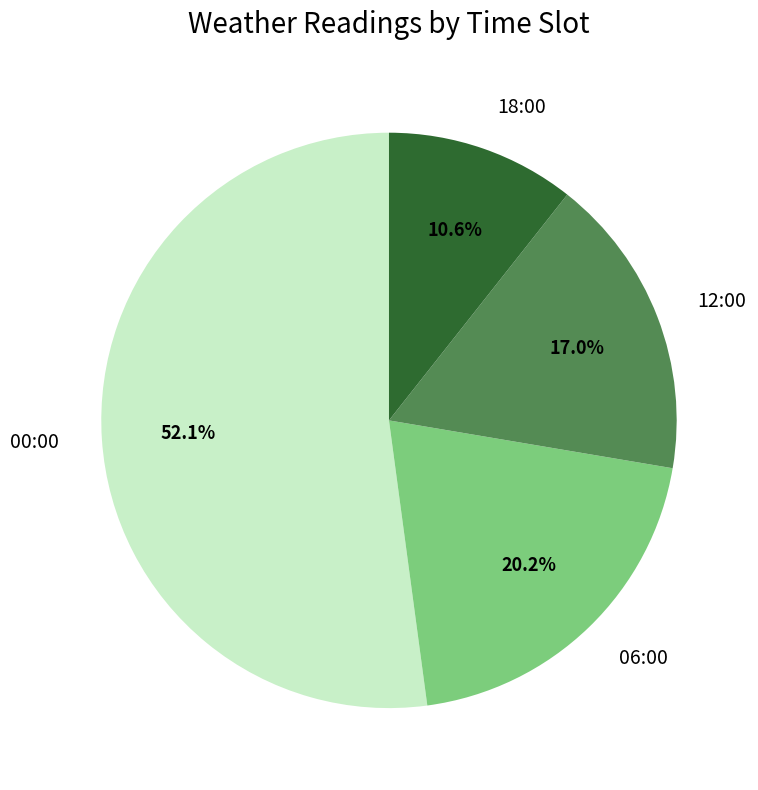

What is the largest slice in the pie chart?

00:00